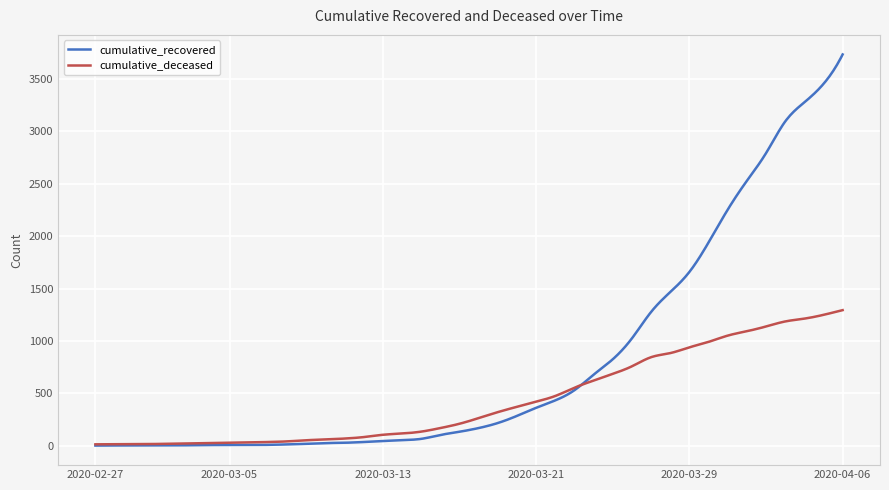

Does the chart have visible grid lines?

Yes